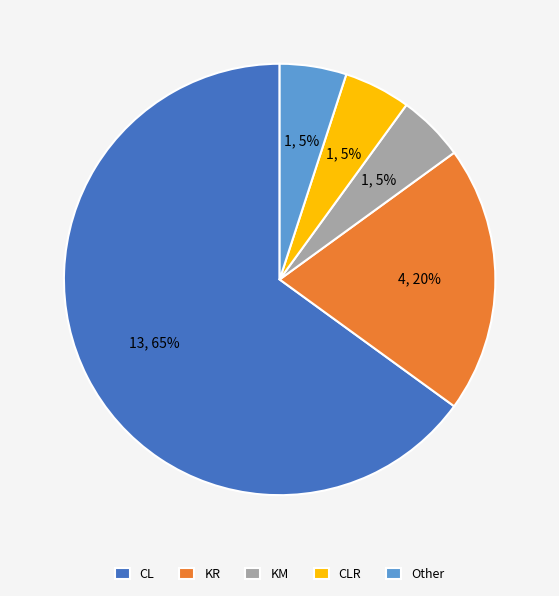

Is the sum of CLR and KR greater than half?

No